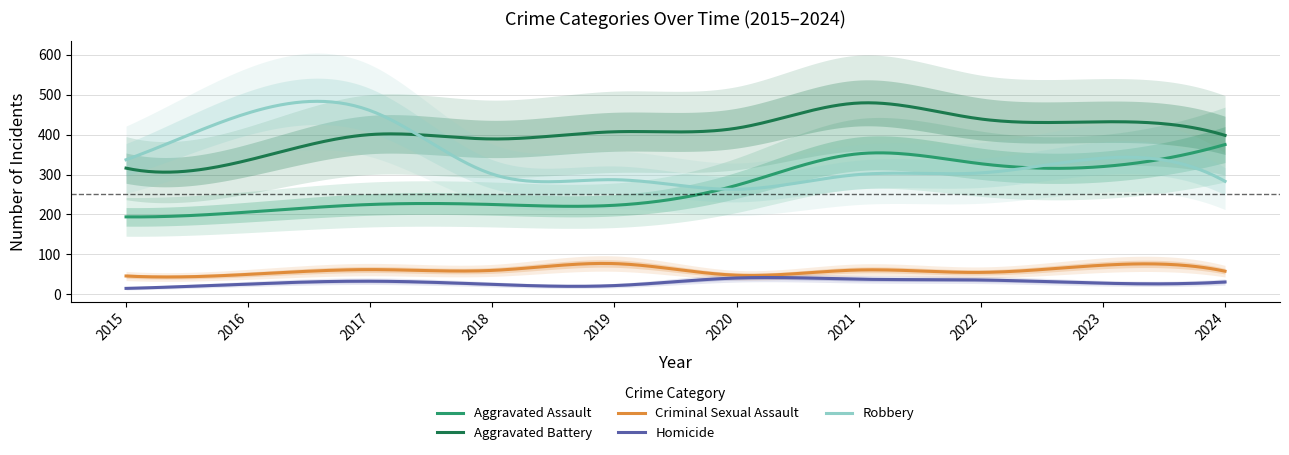

True or false: Criminal Sexual Assault and Robbery cross at least once.

False